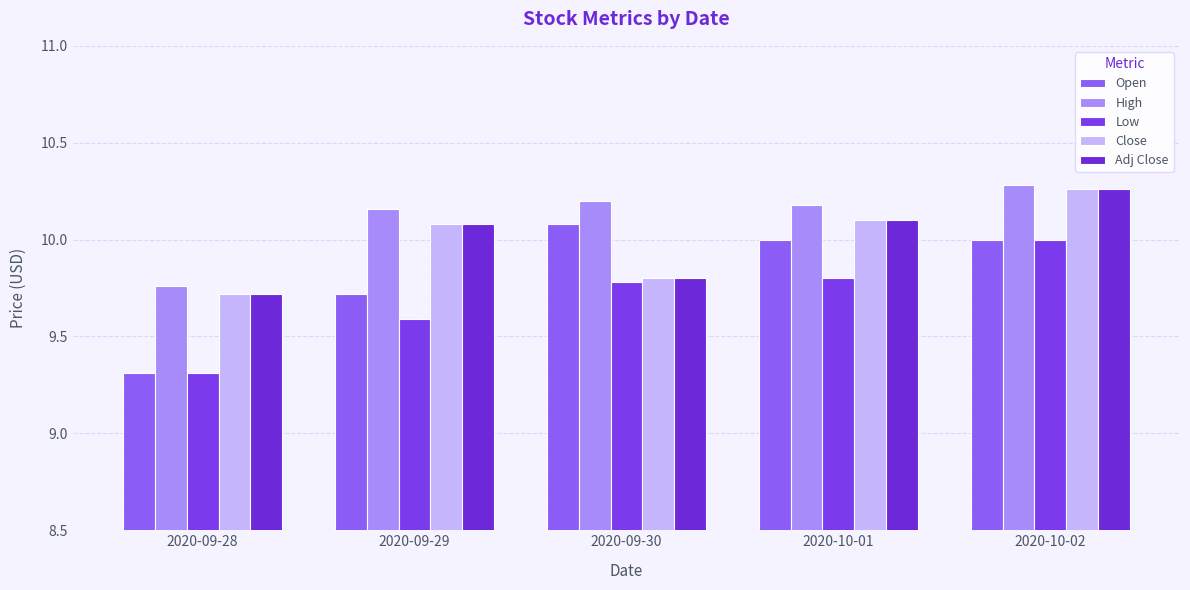

What are all the series names shown in the legend?

Open, High, Low, Close, Adj Close